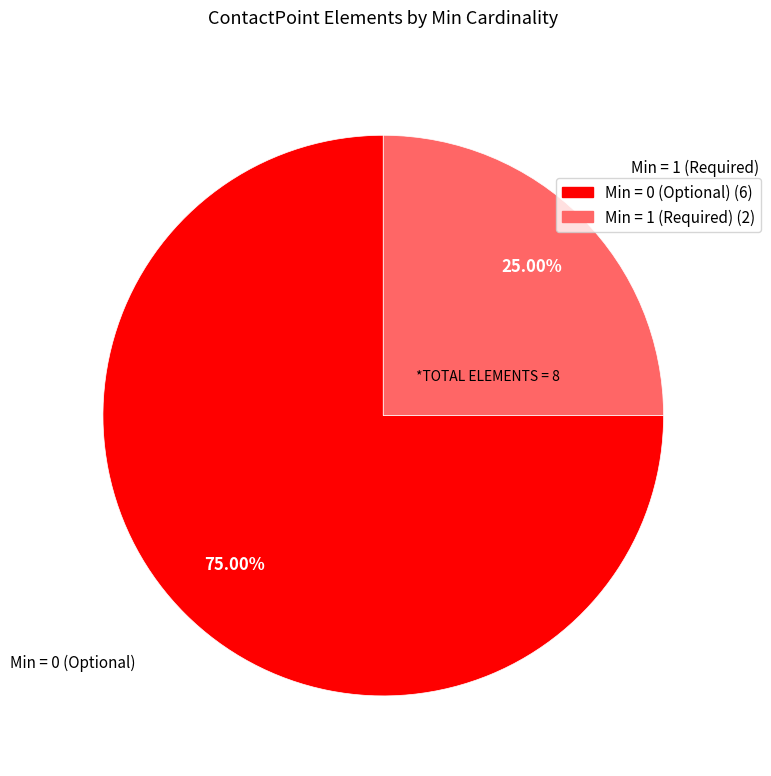

Rank the categories by value from highest to lowest.

Min = 0 (Optional) (6), Min = 1 (Required) (2)